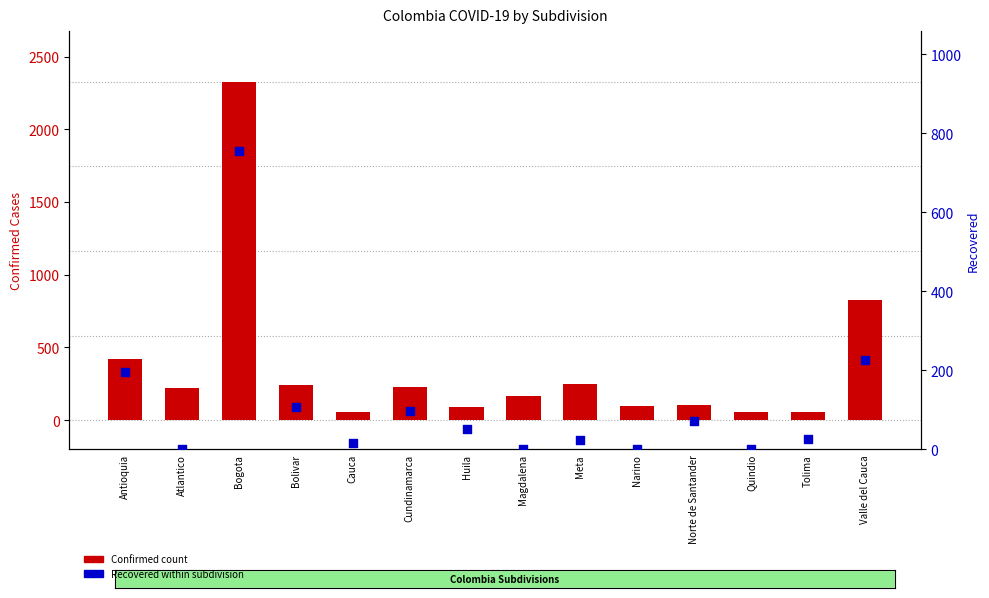

Which series contains the lowest Y value?

Recovered